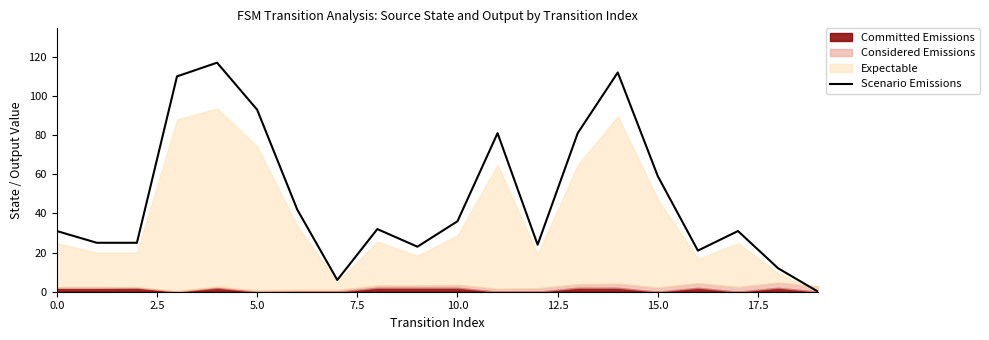

Where is the data nearest to the value 58?

15